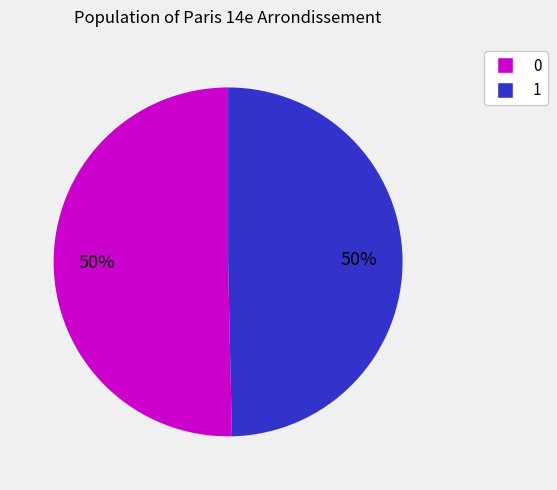

Combined, do 0 and 1 account for over 50%?

Yes